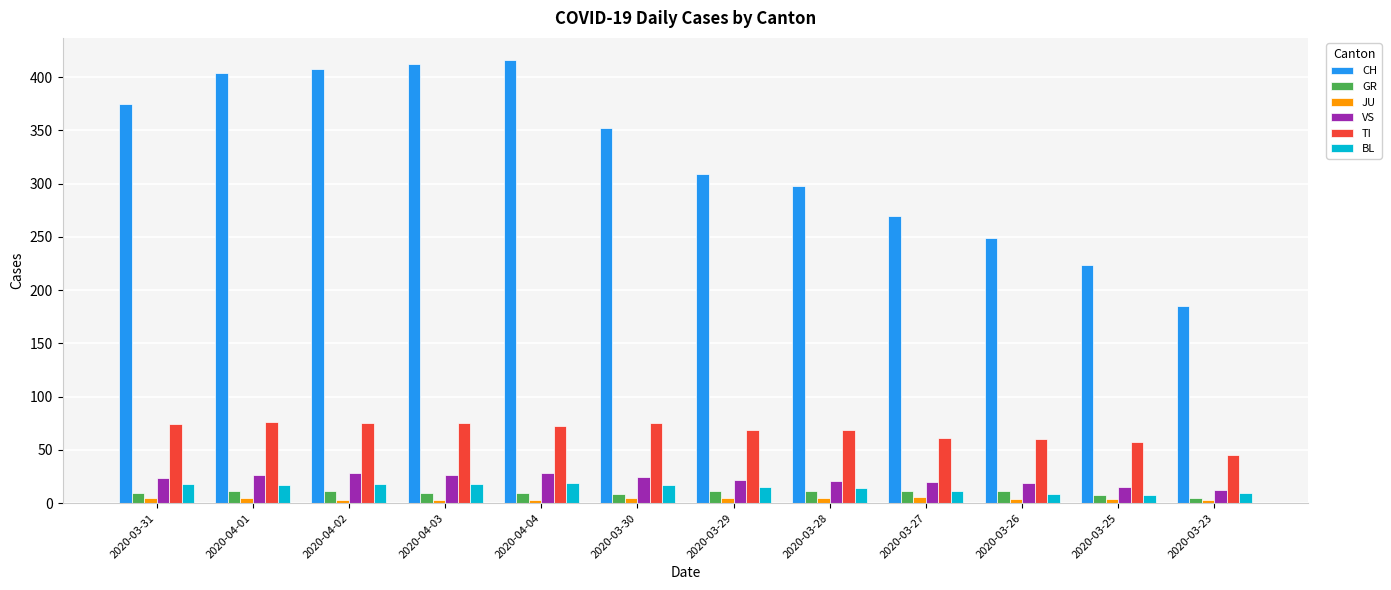

How many data points does each series have?

12